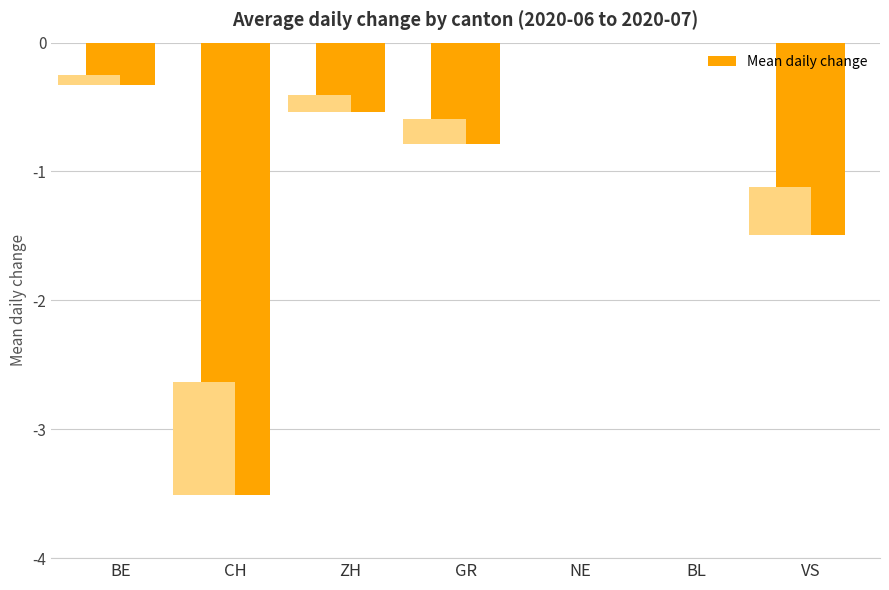

What is the difference between the second highest and second lowest values?

1.5